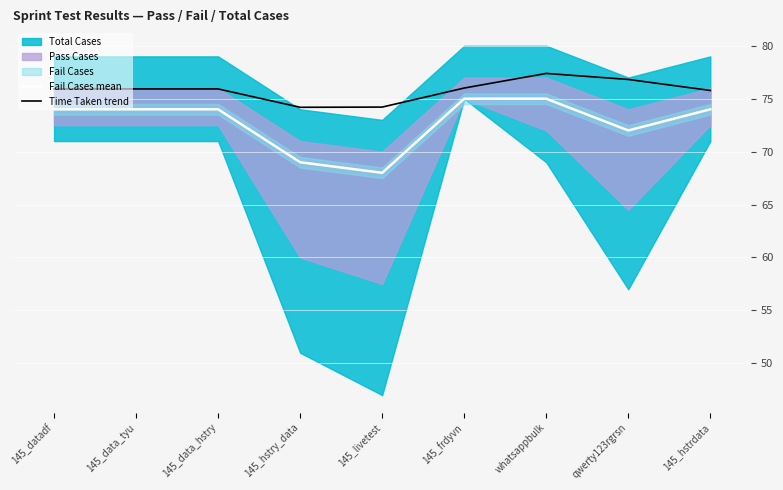

Is it true that Time Taken trend equals 122.1 at 145_livetest?

False